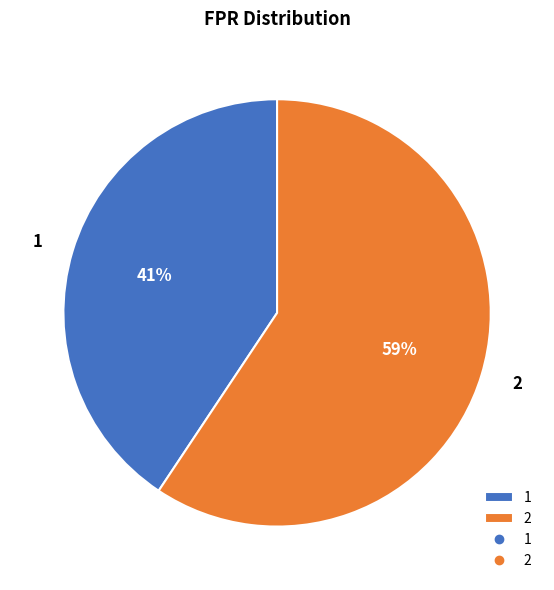

What is the ratio of the value at 1 to the value at 2?

0.7